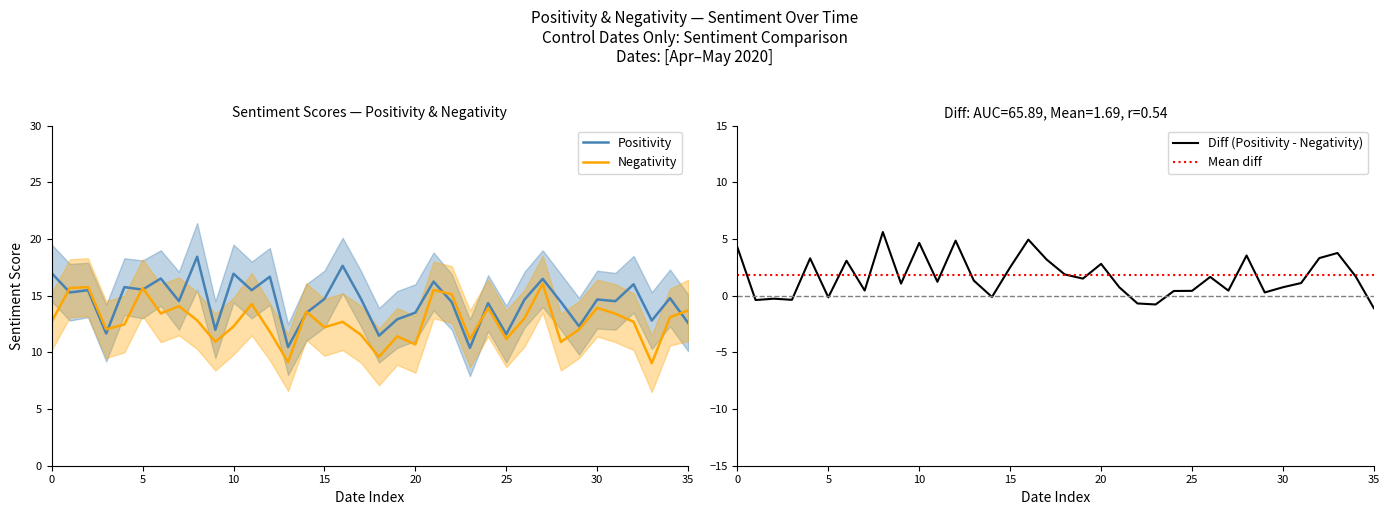

The Negativity series shows 6.8 at 5/19/2020. True or false?

False